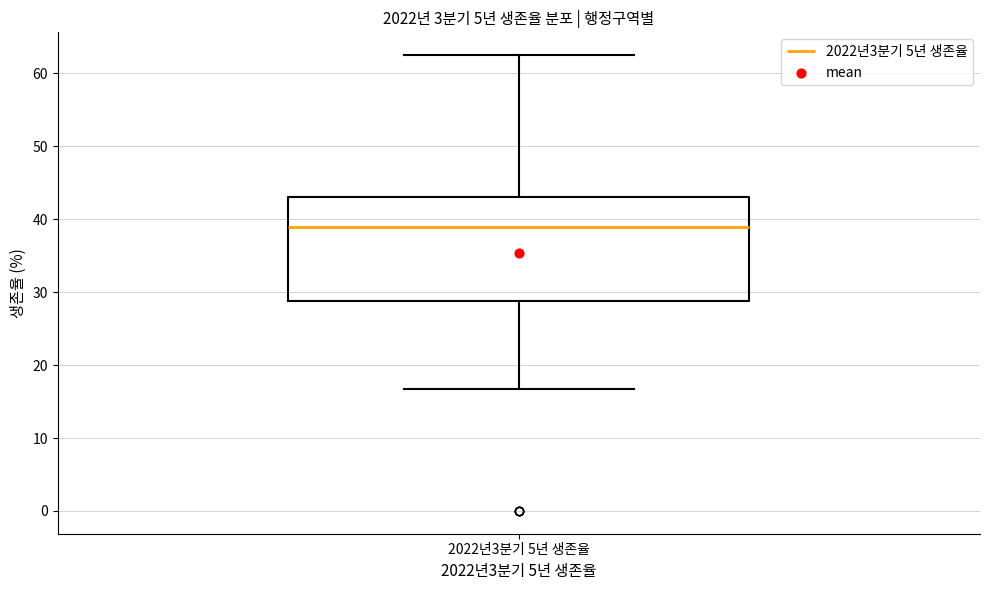

Where is the upper edge of the box for 2022년3분기 5년 생존율 on the y-axis? The values are not printed on the chart, so give them approximately, as read against the axis.

43